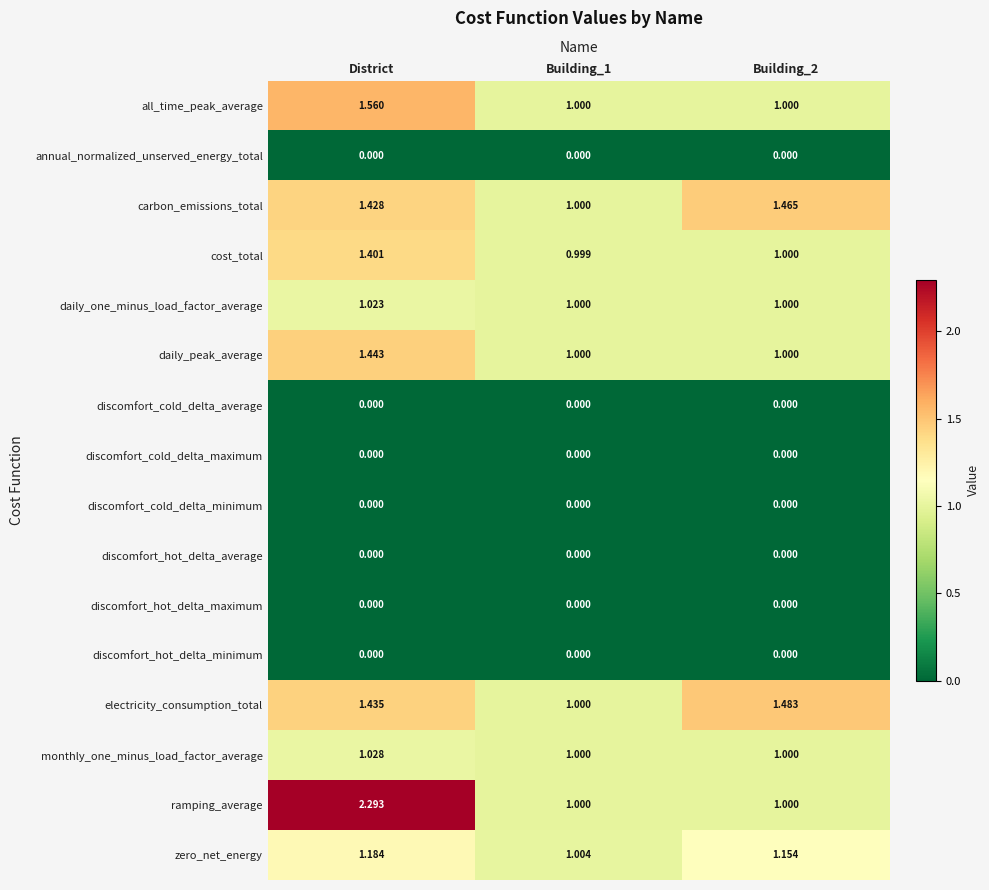

Which series has the largest total across all categories?

ramping_average